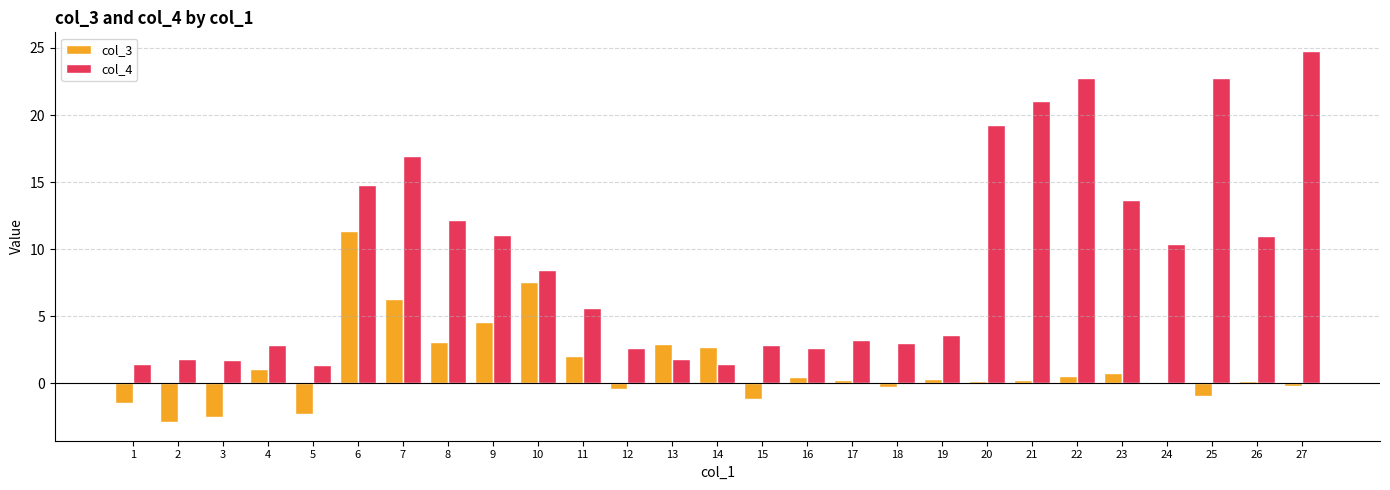

Where does the col_4 series first go above 5?

6